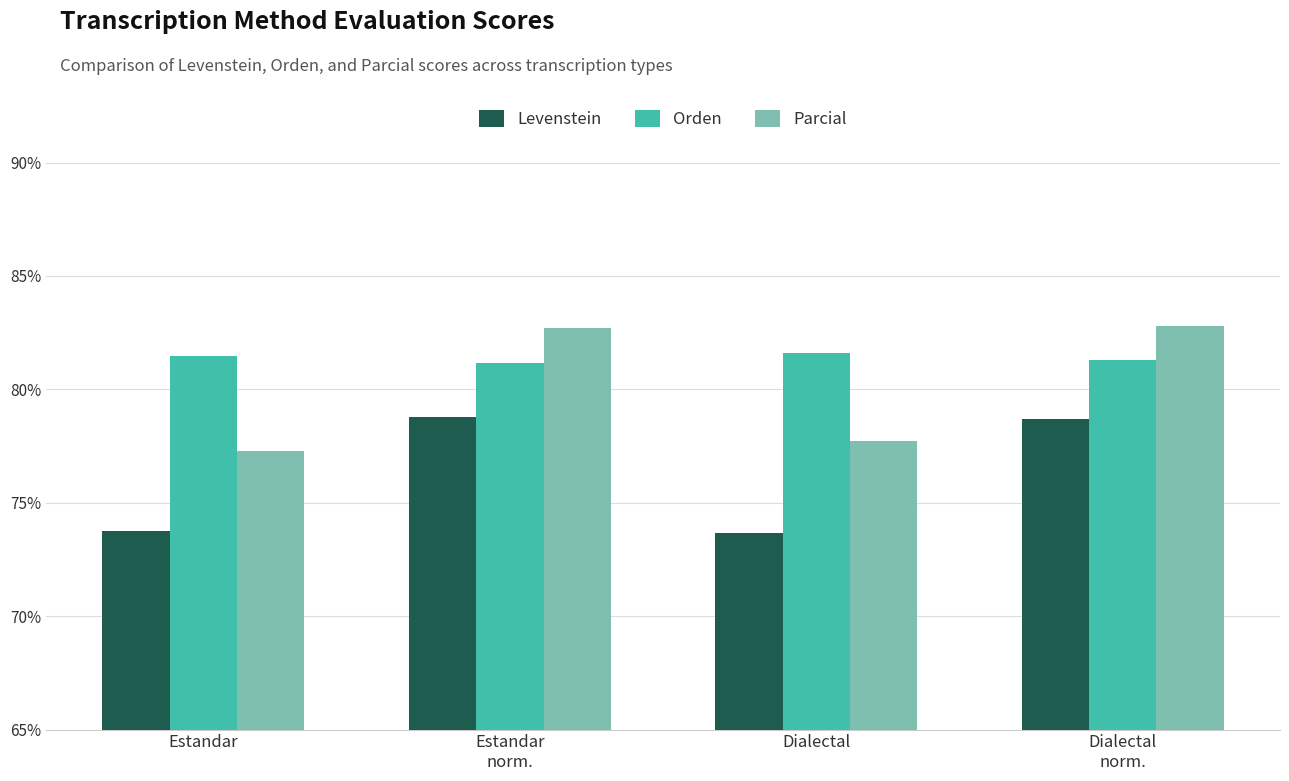

What is the label of the 3rd bar from the right?

Estandar
norm.